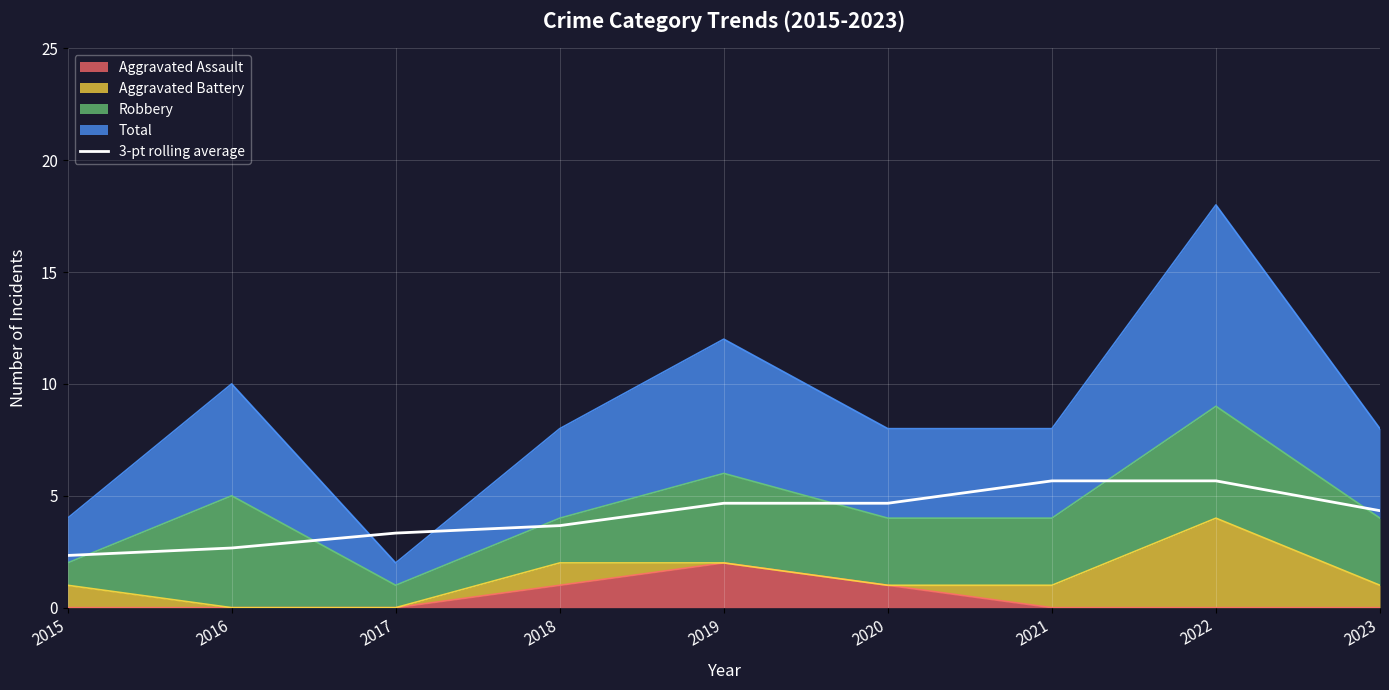

Does the chart display data point markers on the line(s)?

No